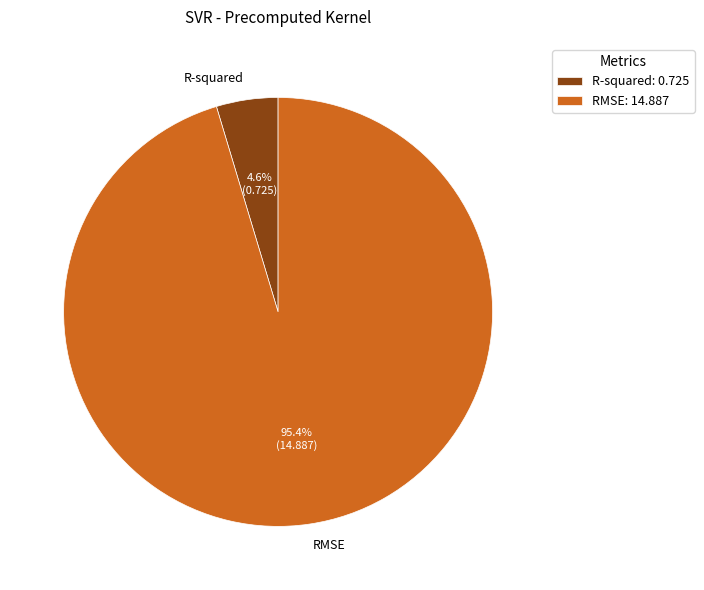

Which has a higher value, RMSE or R-squared?

RMSE